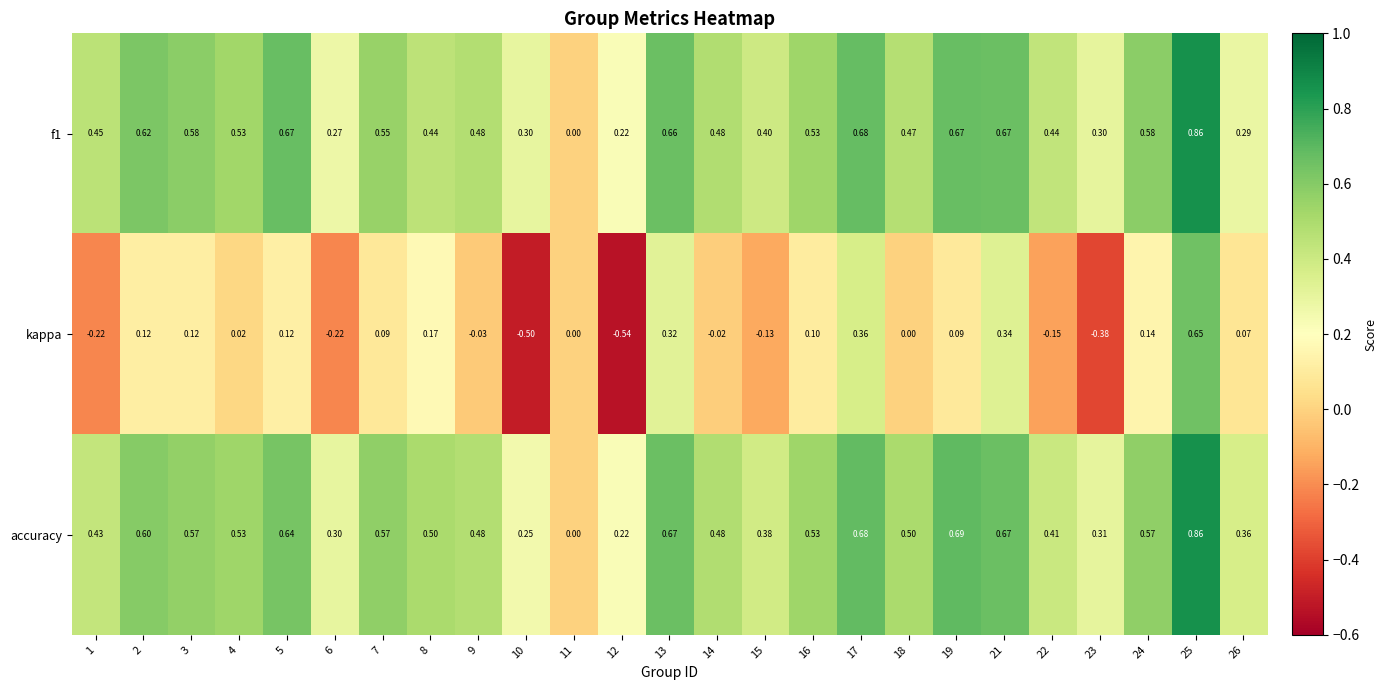

Which series has the largest range (max minus min)?

kappa